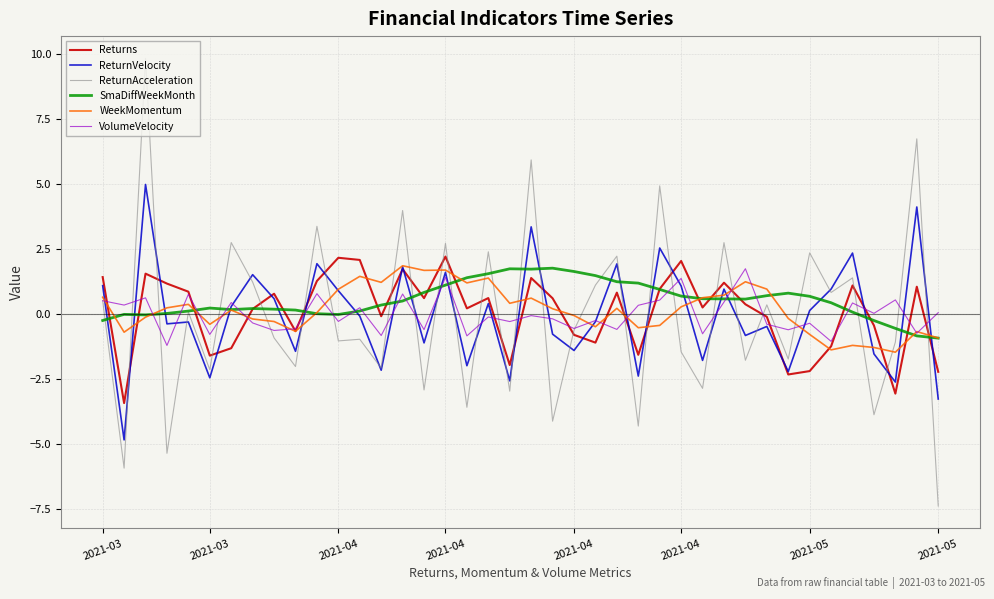

Which series has the widest spread of values?

ReturnAcceleration